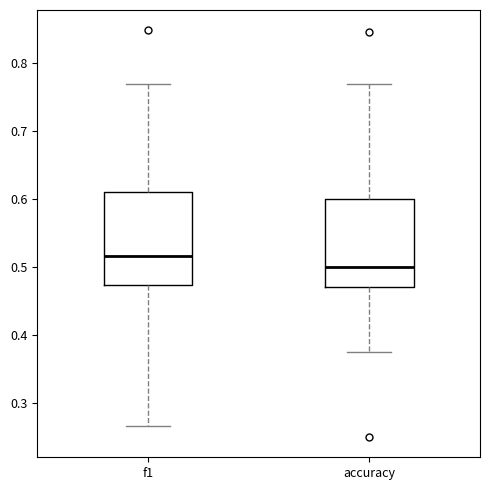

Which box has the highest median line?

f1